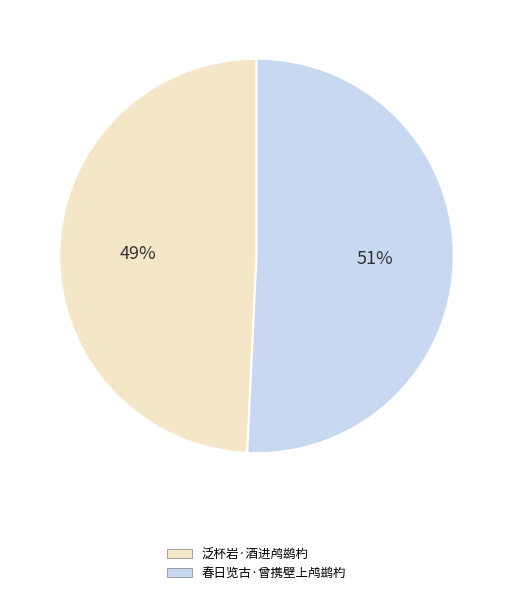

How many segments does this pie chart have?

2